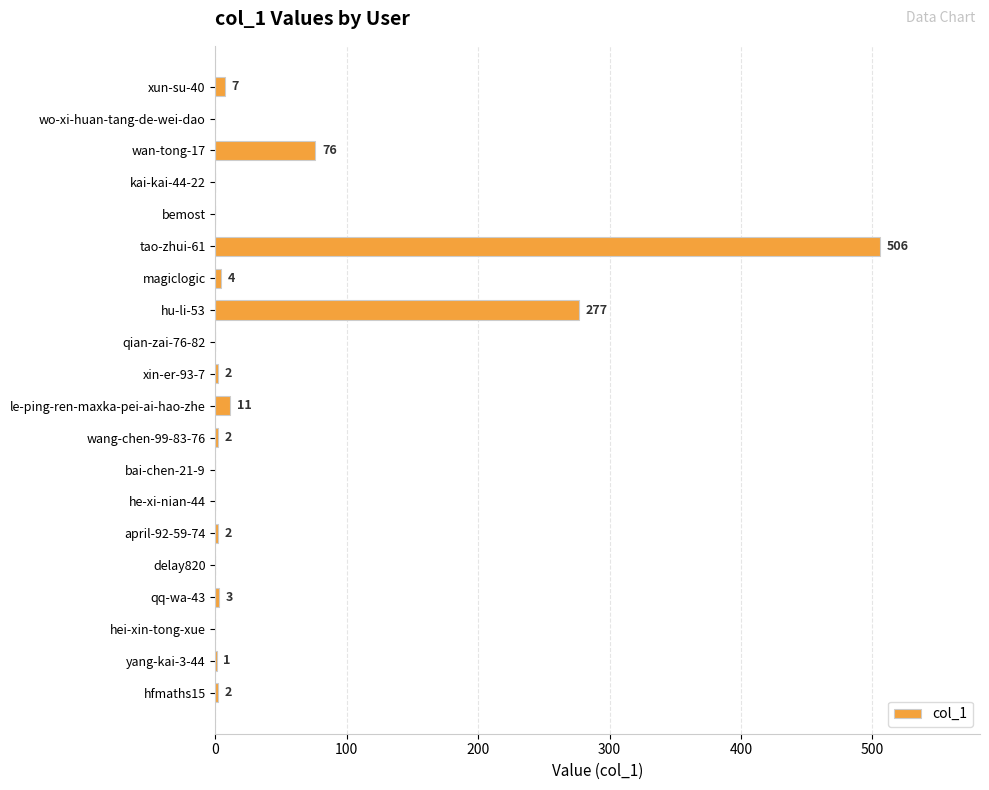

What is the greatest value displayed?

506